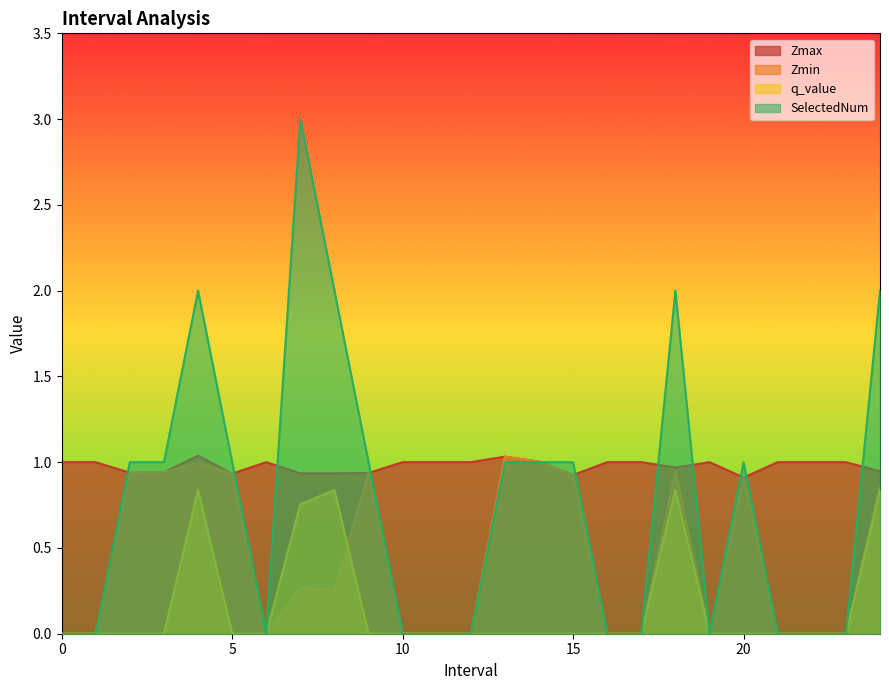

What is the label of the 20th point from the left?

19